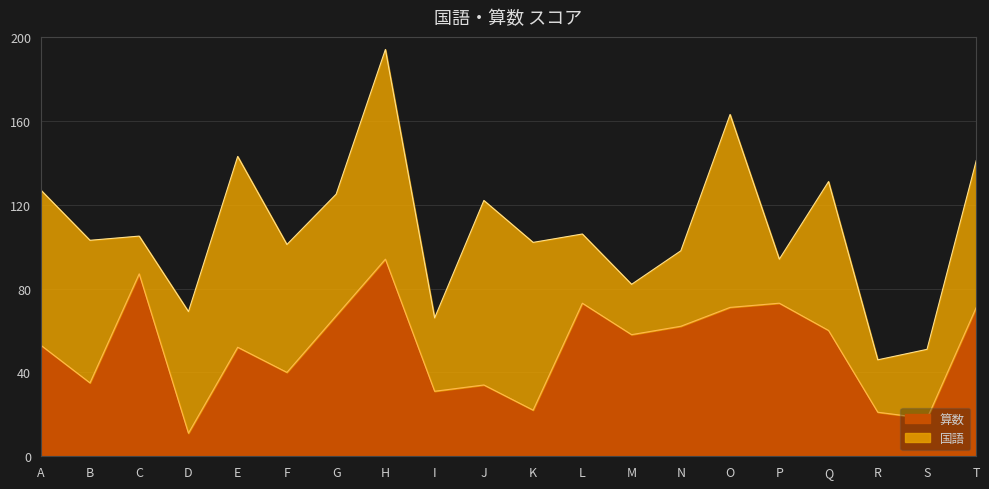

Reading left to right, what are all the values shown in this chart?

53	35	87	11	52	40	67	94	31	34	22	73	58	62	71	73	60	21	18	71